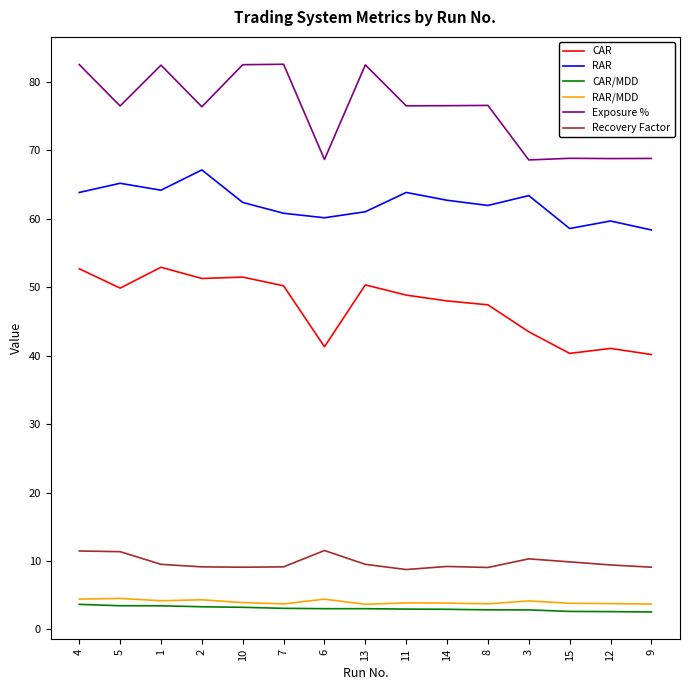

What is the lowest value of the Exposure % series?

68.6